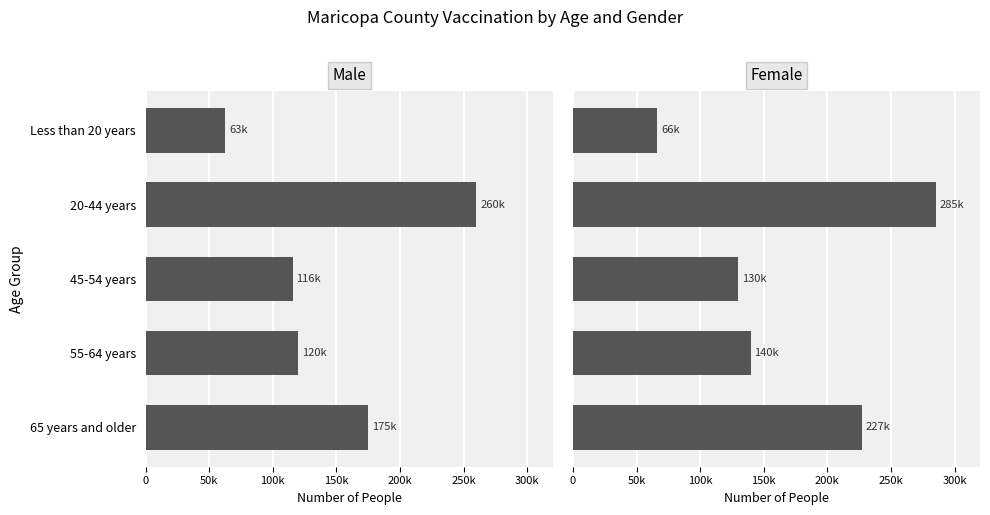

What is the value of the Male bar at the 3rd from the left?

115661